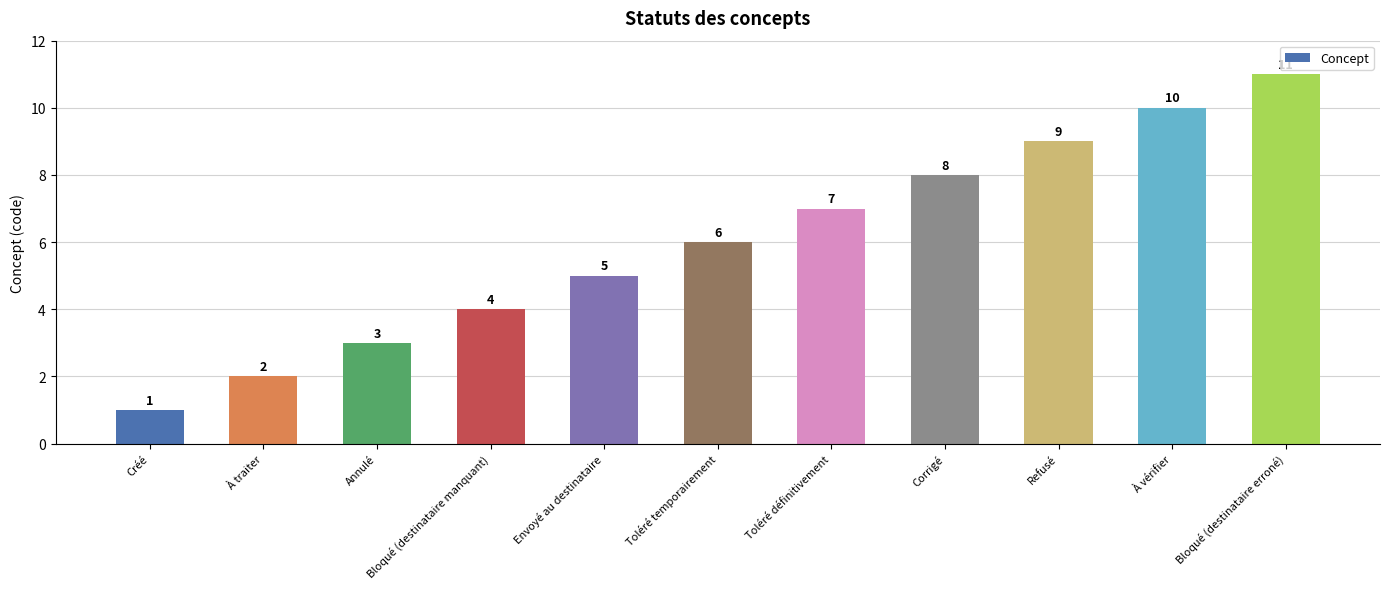

What is the sum of the values at Toléré définitivement and À traiter?

9